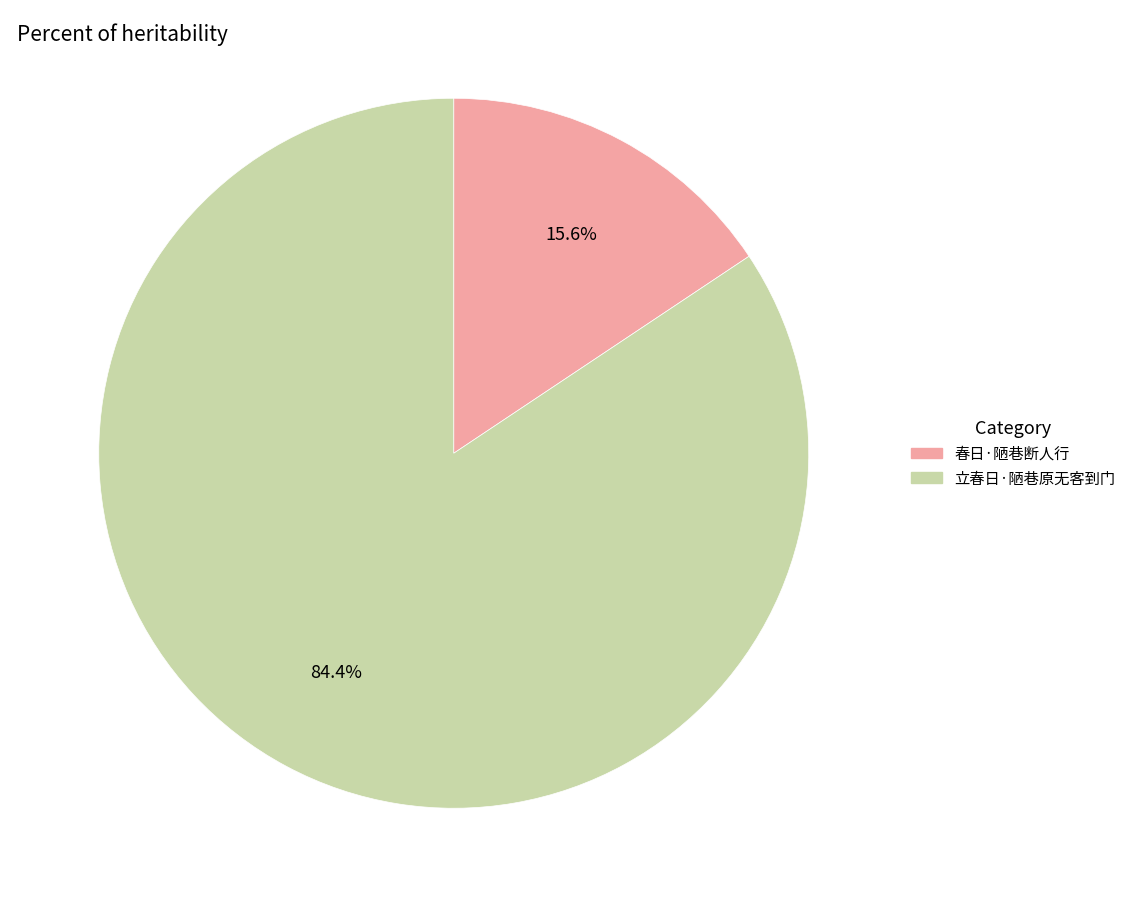

Rank the categories by value from lowest to highest.

春日·陋巷断人行, 立春日·陋巷原无客到门